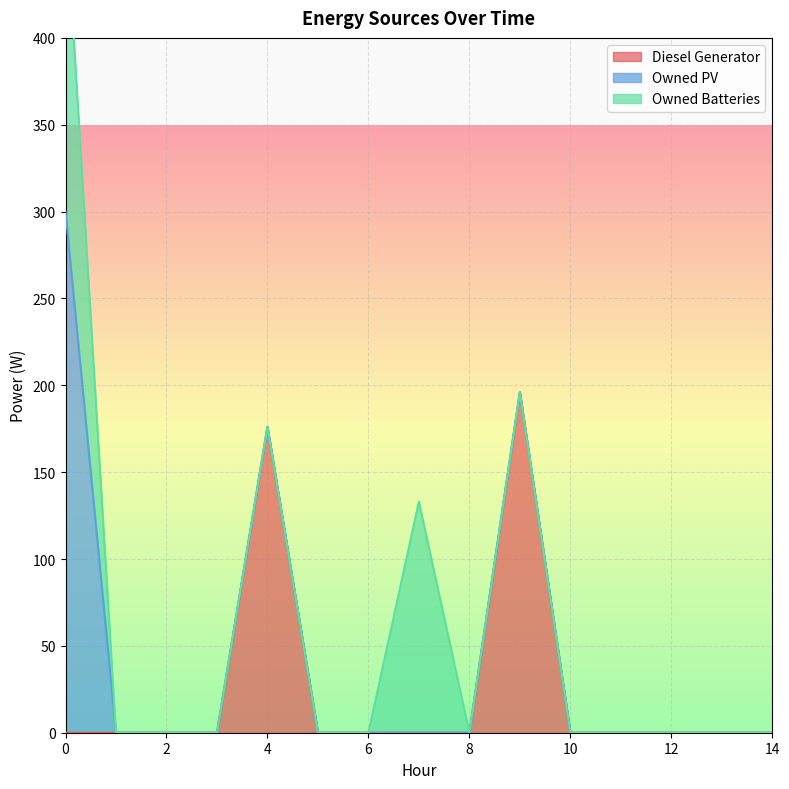

What are all the series names shown in the legend?

Diesel Generator, Owned PV, Owned Batteries